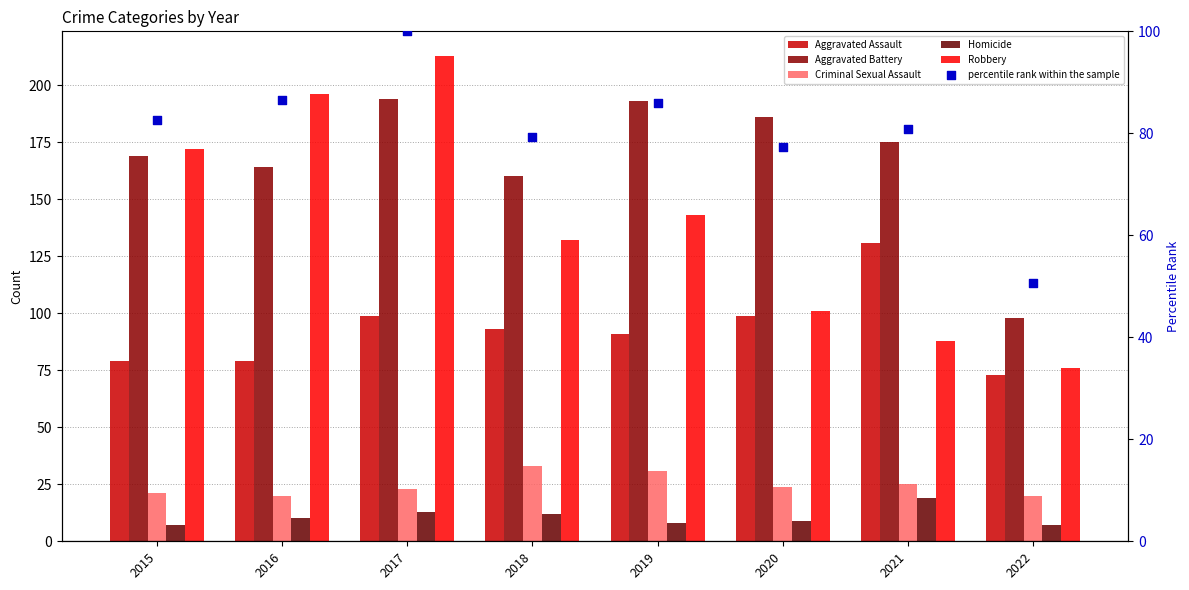

Which series reaches the maximum Y coordinate?

Robbery